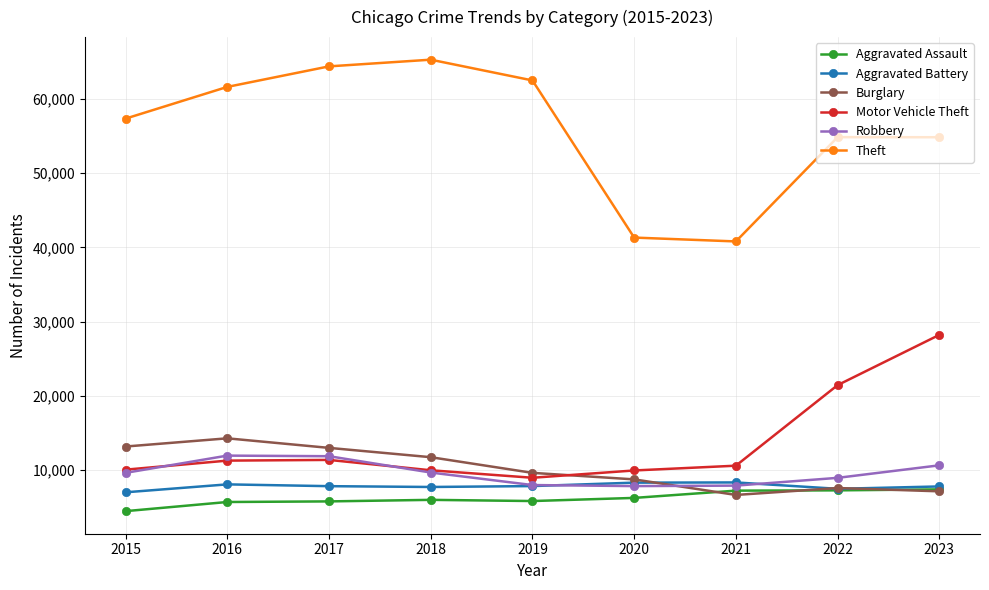

Does the chart display data point markers on the line(s)?

Yes